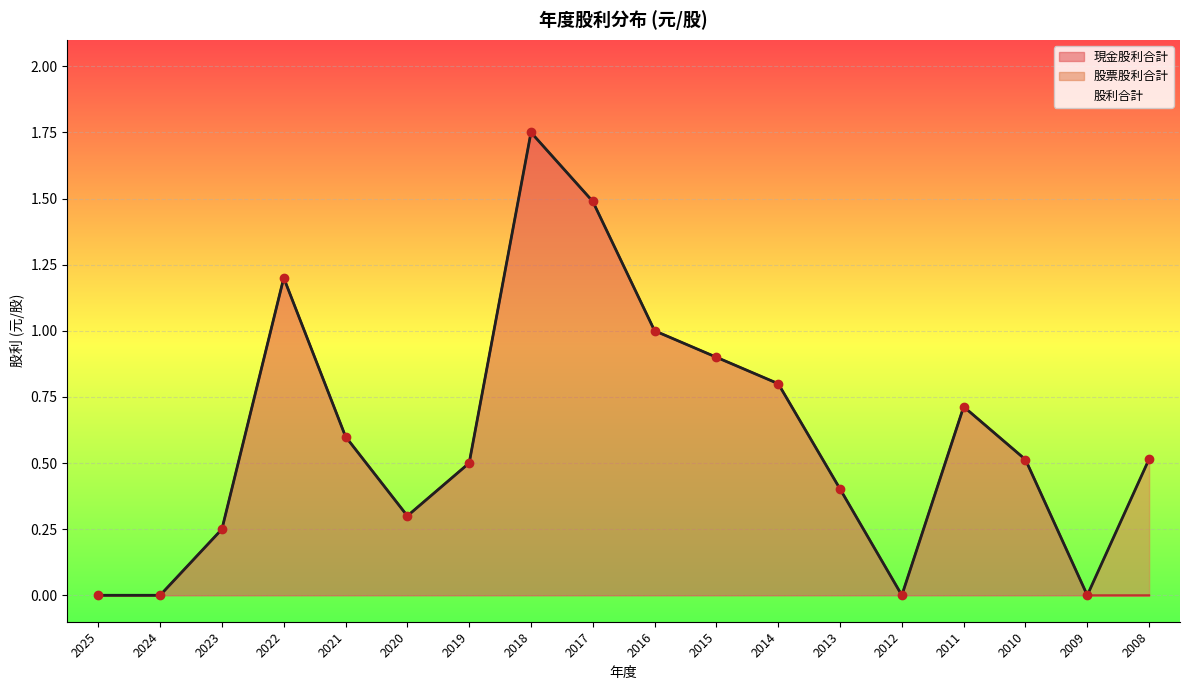

Which series contains the highest Y value?

現金股利合計